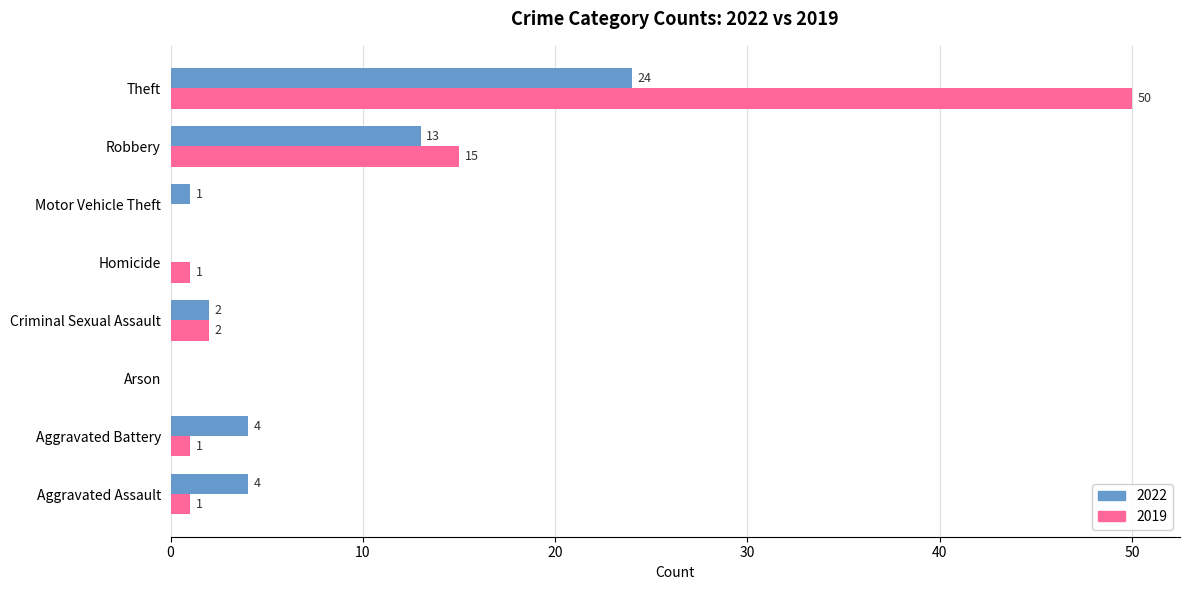

The value of 2019 at Robbery is 15. True or false?

True